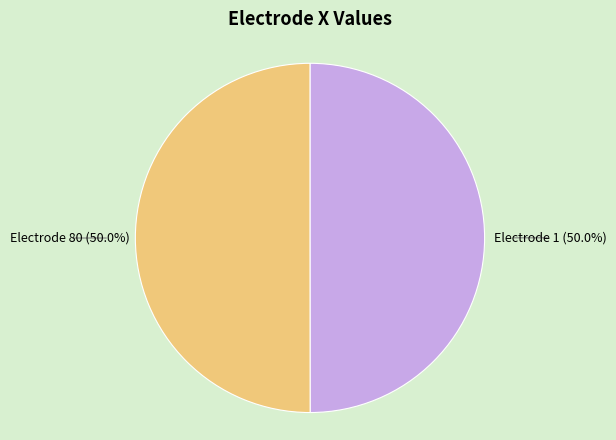

Combined, what portion of the pie is Electrode 1 (50.0%) and Electrode 80 (50.0%)?

100.0%